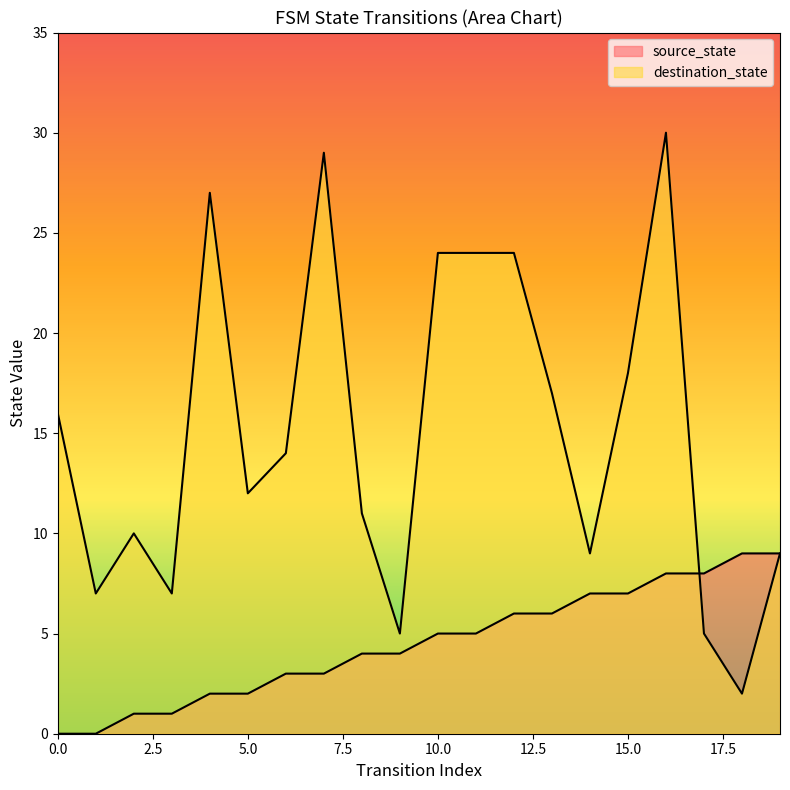

What is the value of the source_state point at the 11th from the left?

5